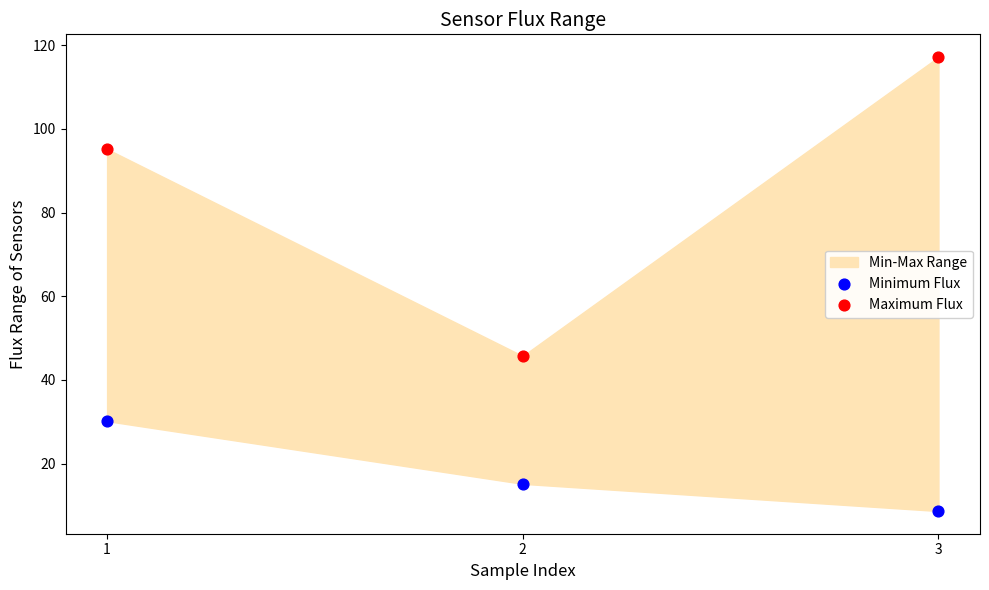

In the Minimum Flux series, what Y value is closest to 19?

15.2